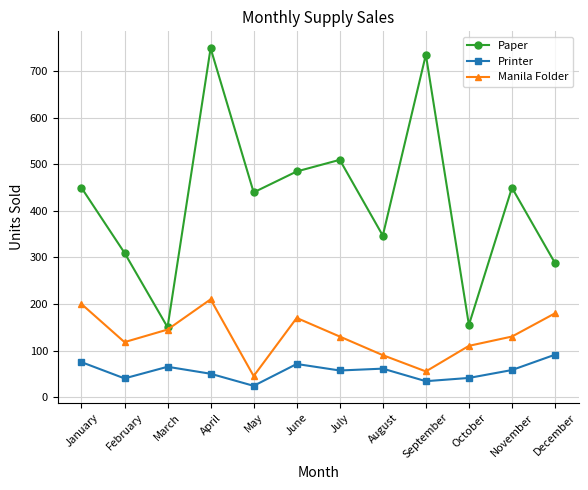

Count the number of categories in the chart.

12